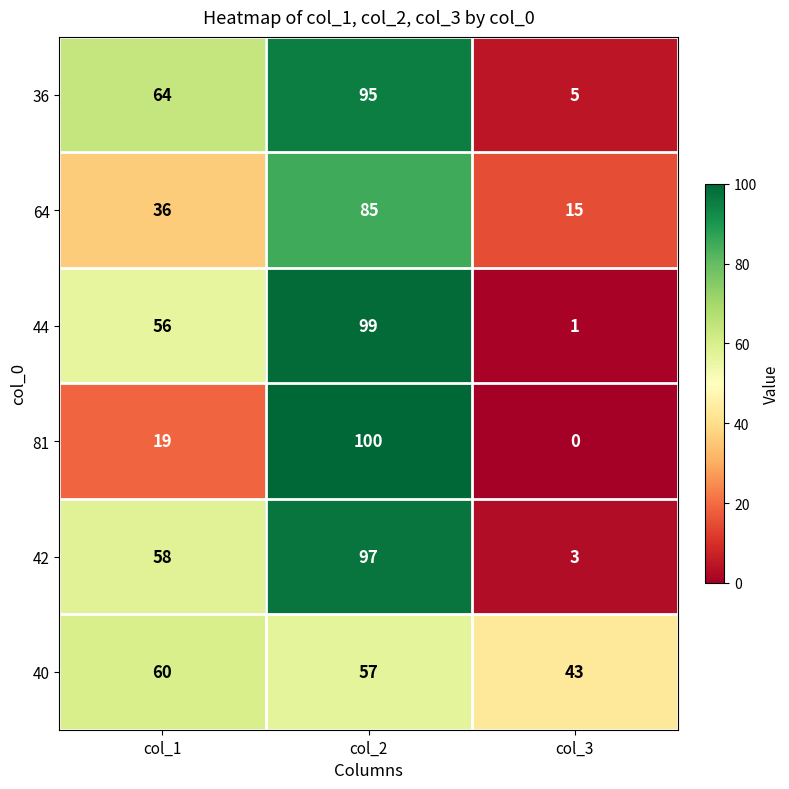

The 42 series shows 19 at col_1. True or false?

False